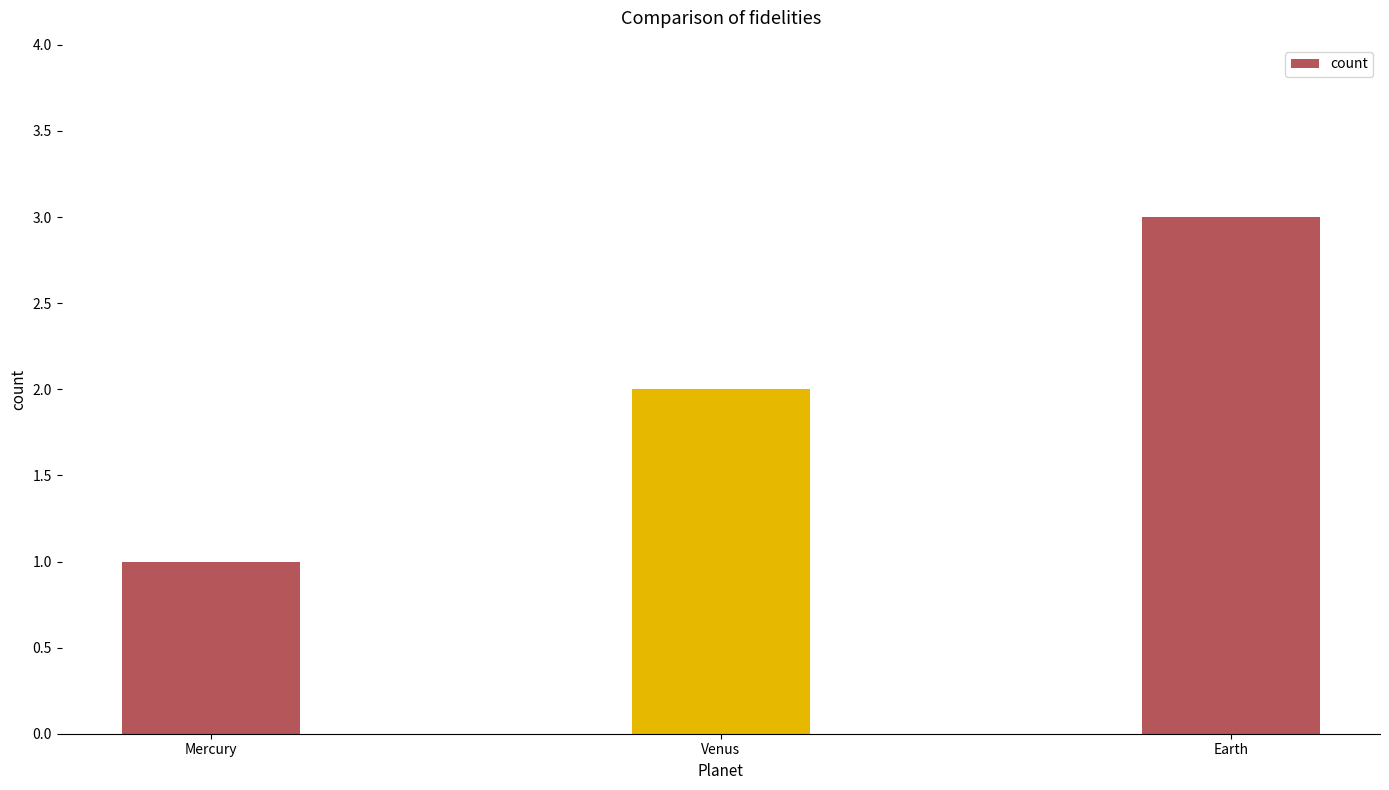

What is the difference between the maximum and minimum values?

2